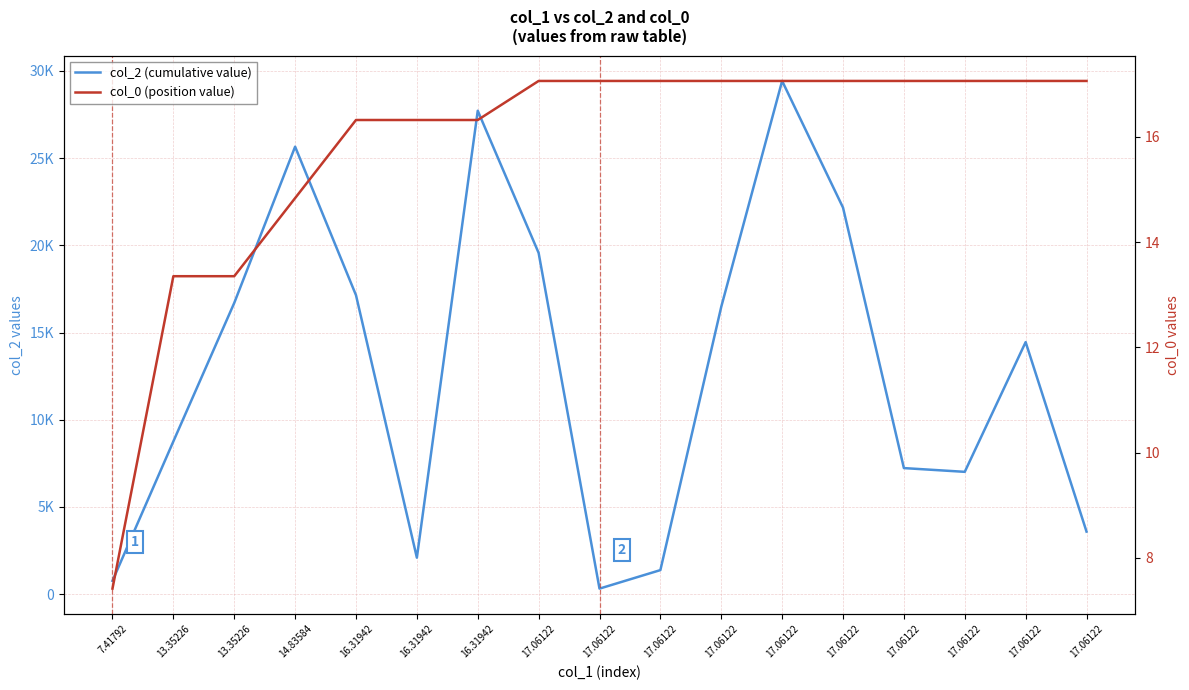

Is it true that col_0 (position value) equals 11.2 at 17.06122?

False